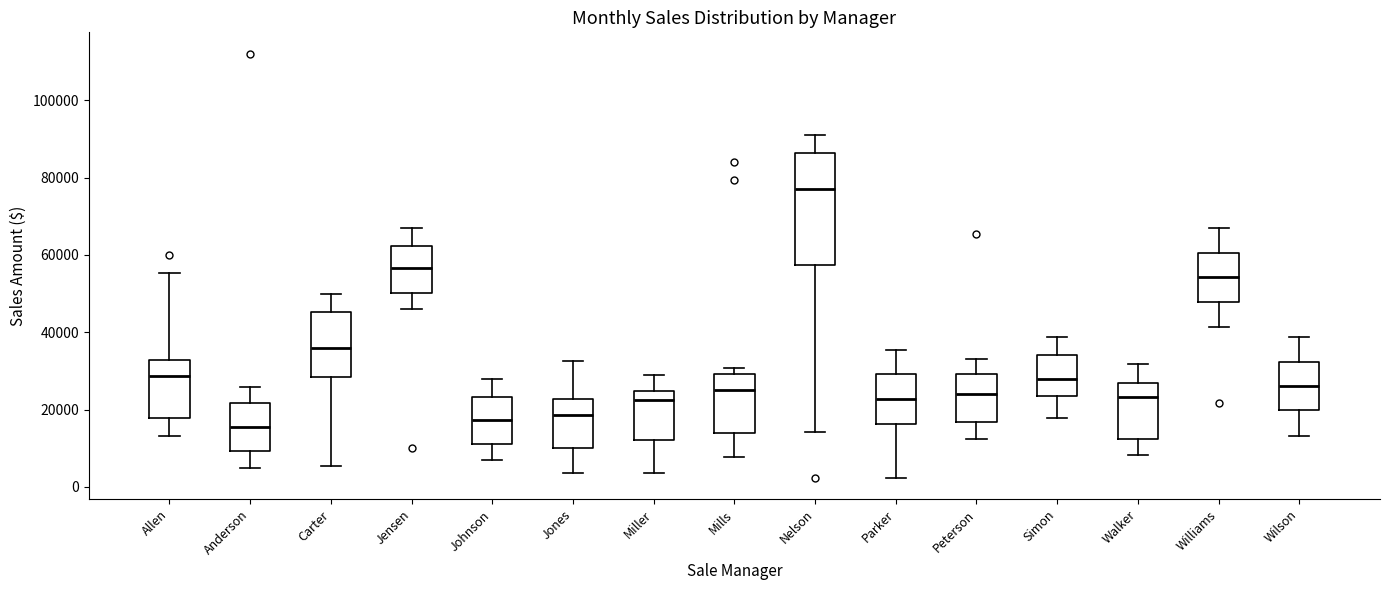

Reading left to right, transcribe this box plot: for each box, give where its median line is, the range the box spans, and where its two whiskers end, as read against the y-axis. The values are not printed on the chart, so give them approximately, as read against the axis.

Allen: median 28000, box 18000 to 32000, whiskers 14000 to 56000
Anderson: median 16000, box 10000 to 22000, whiskers 4000 to 26000
Carter: median 36000, box 28000 to 46000, whiskers 6000 to 50000
Jensen: median 56000, box 50000 to 62000, whiskers 46000 to 66000
Johnson: median 18000, box 12000 to 24000, whiskers 6000 to 28000
Jones: median 18000, box 10000 to 22000, whiskers 4000 to 32000
Miller: median 22000, box 12000 to 24000, whiskers 4000 to 28000
Mills: median 26000, box 14000 to 30000, whiskers 8000 to 30000 (just above the box's upper edge)
Nelson: median 78000, box 58000 to 86000, whiskers 14000 to 90000
Parker: median 22000, box 16000 to 30000, whiskers 2000 to 36000
Peterson: median 24000, box 16000 to 30000, whiskers 12000 to 34000
Simon: median 28000, box 24000 to 34000, whiskers 18000 to 38000
Walker: median 24000, box 12000 to 26000, whiskers 8000 to 32000
Williams: median 54000, box 48000 to 60000, whiskers 42000 to 66000
Wilson: median 26000, box 20000 to 32000, whiskers 14000 to 38000